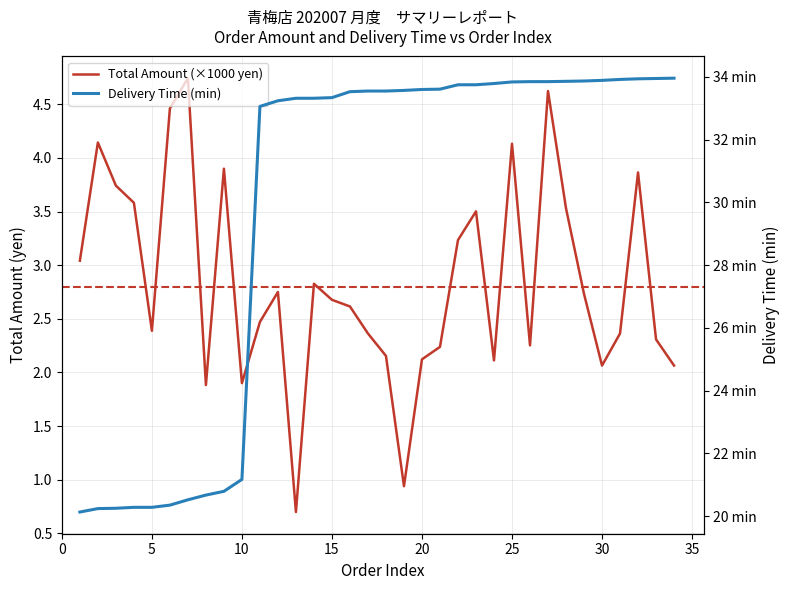

What is the average value of the Total Amount (×1000 yen) series?

2.8